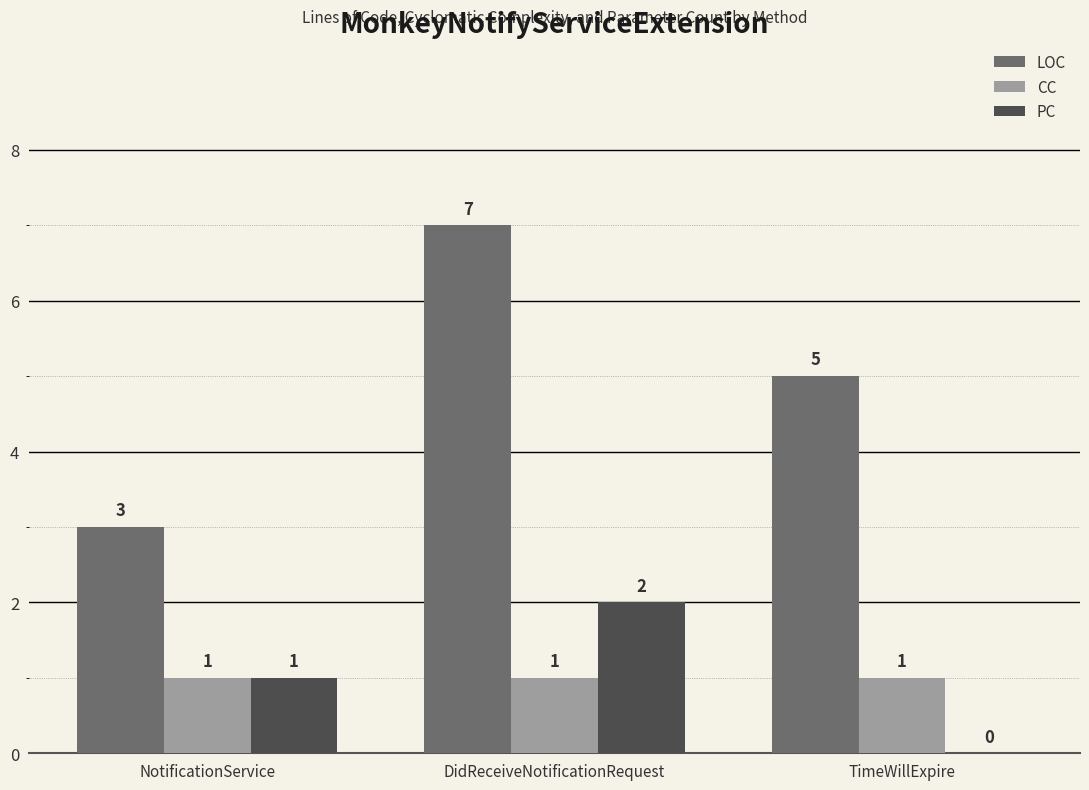

True or false: PC has a value of 1 at TimeWillExpire.

False